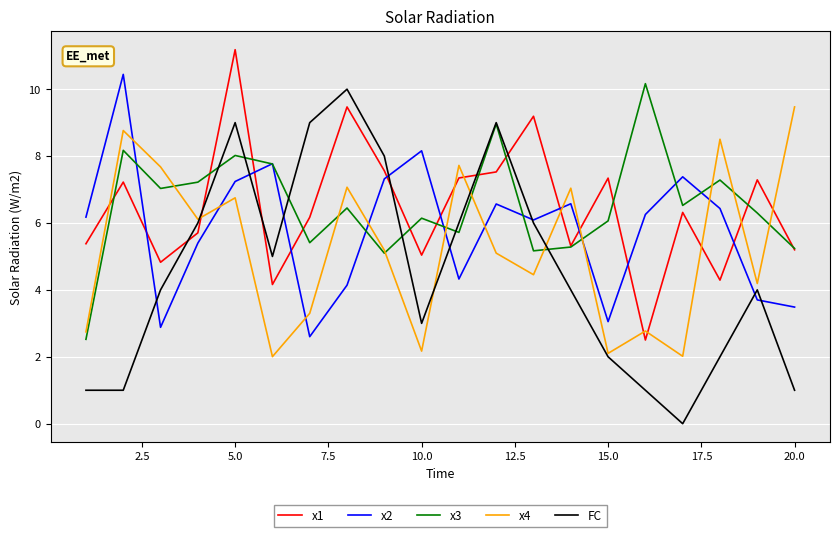

What is the maximum value shown in the chart?

11.2